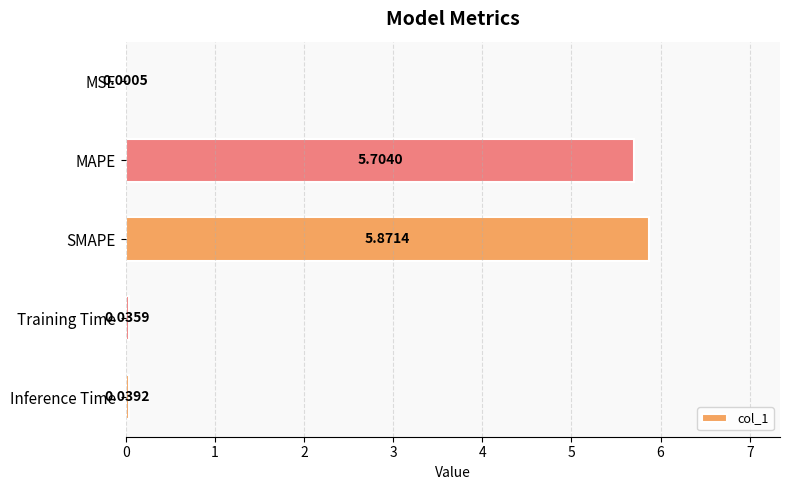

What is the sum of all values?

11.7